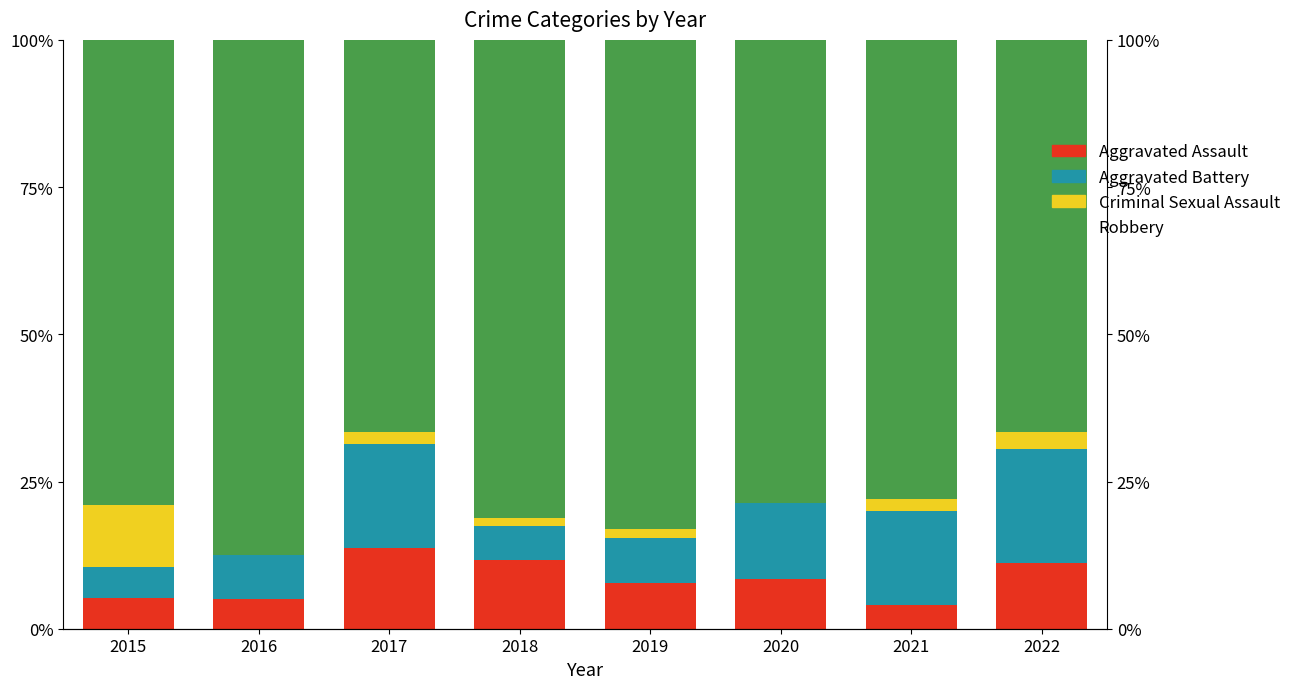

Reading left to right, extract all data points from this chart.

Aggravated Assault: 2015=5.3	2016=5.0	2017=13.7	2018=11.6	2019=7.7	2020=8.5	2021=4.0	2022=11.1
Aggravated Battery: 2015=5.3	2016=7.5	2017=17.6	2018=5.8	2019=7.7	2020=12.8	2021=16.0	2022=19.4
Criminal Sexual Assault: 2015=10.5	2016=0.0	2017=2.0	2018=1.4	2019=1.5	2020=0.0	2021=2.0	2022=2.8
Robbery: 2015=78.9	2016=87.5	2017=66.7	2018=81.2	2019=83.1	2020=78.7	2021=78.0	2022=66.7